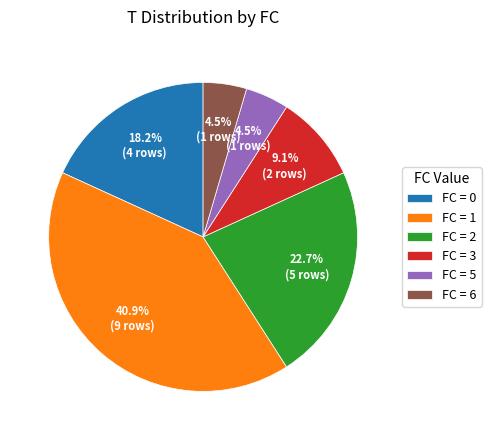

Does FC = 0 account for over 50% of the chart?

No